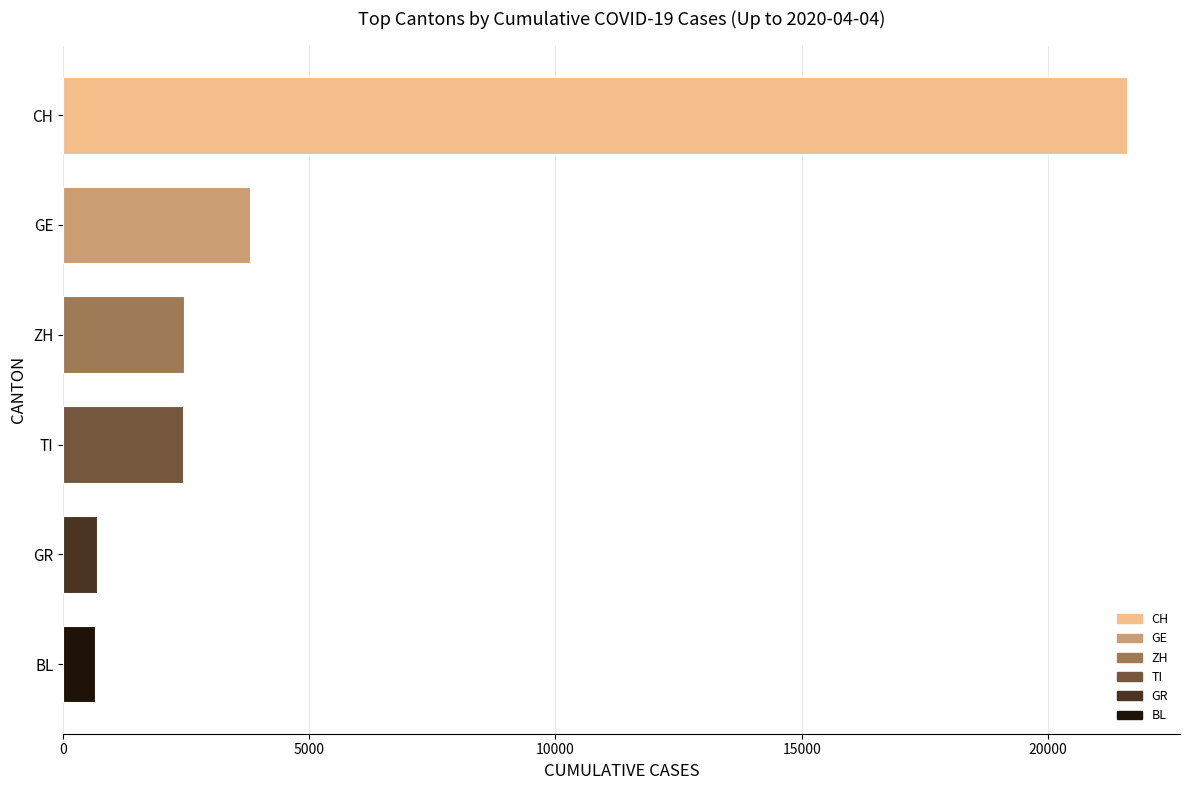

Between CH and BL, which is larger?

CH